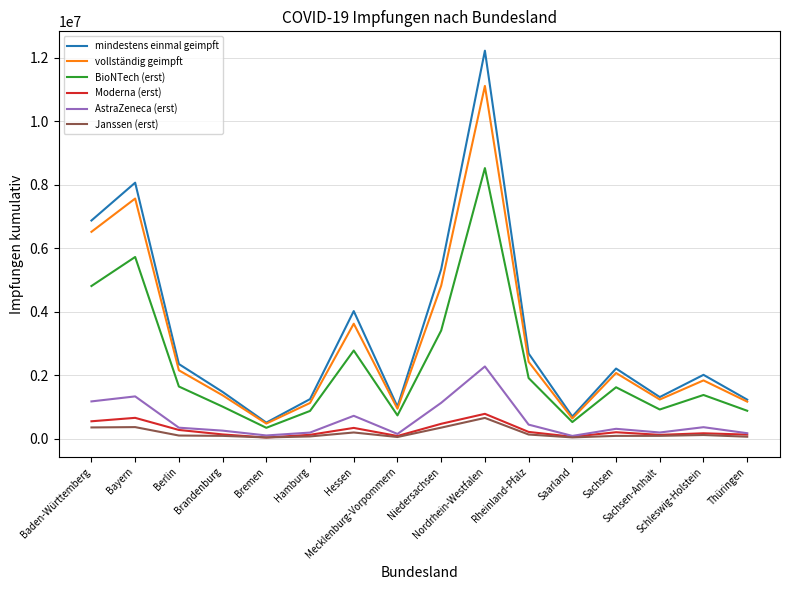

Between Baden-Württemberg and Brandenburg, which series saw the biggest shift?

mindestens einmal geimpft